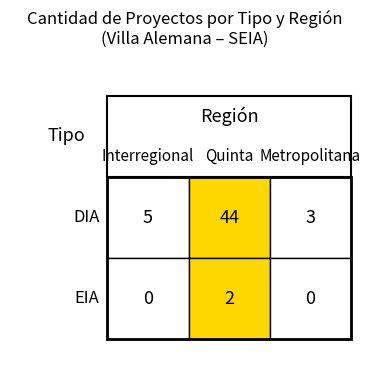

The DIA series shows 63 at Quinta. True or false?

False